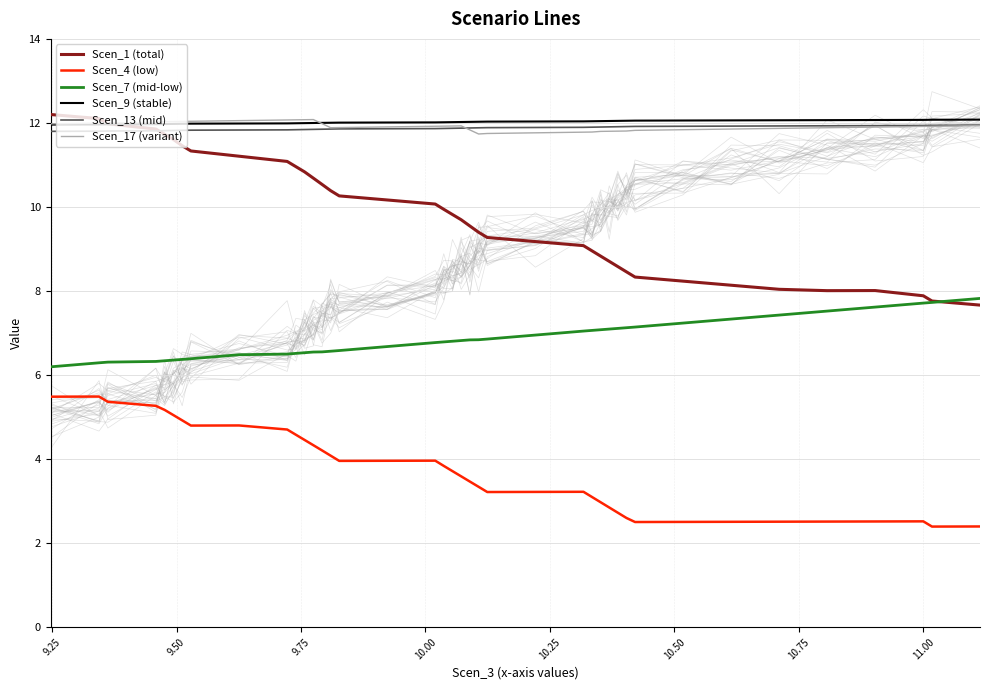

Is this an area chart (filled region under the line)?

No